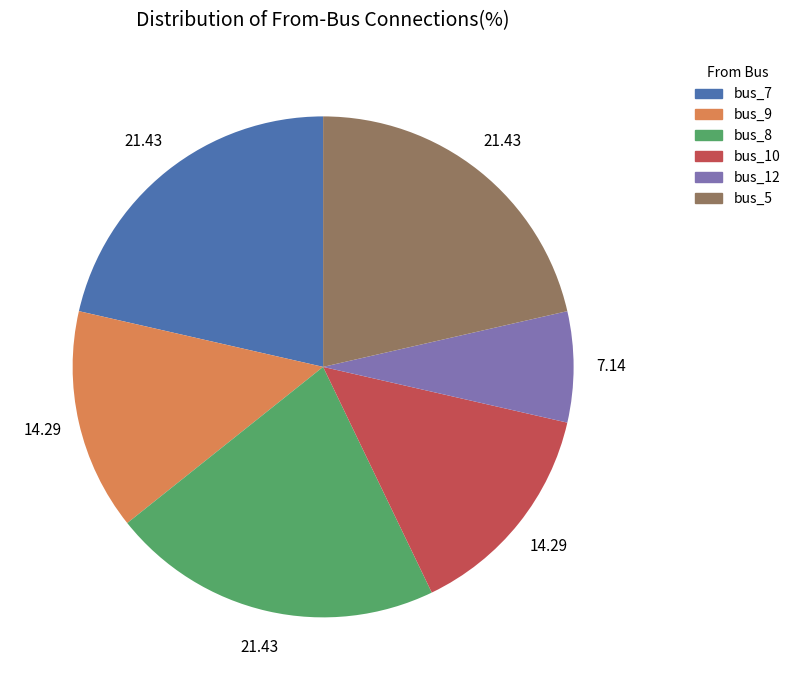

Does any single category account for the majority?

No